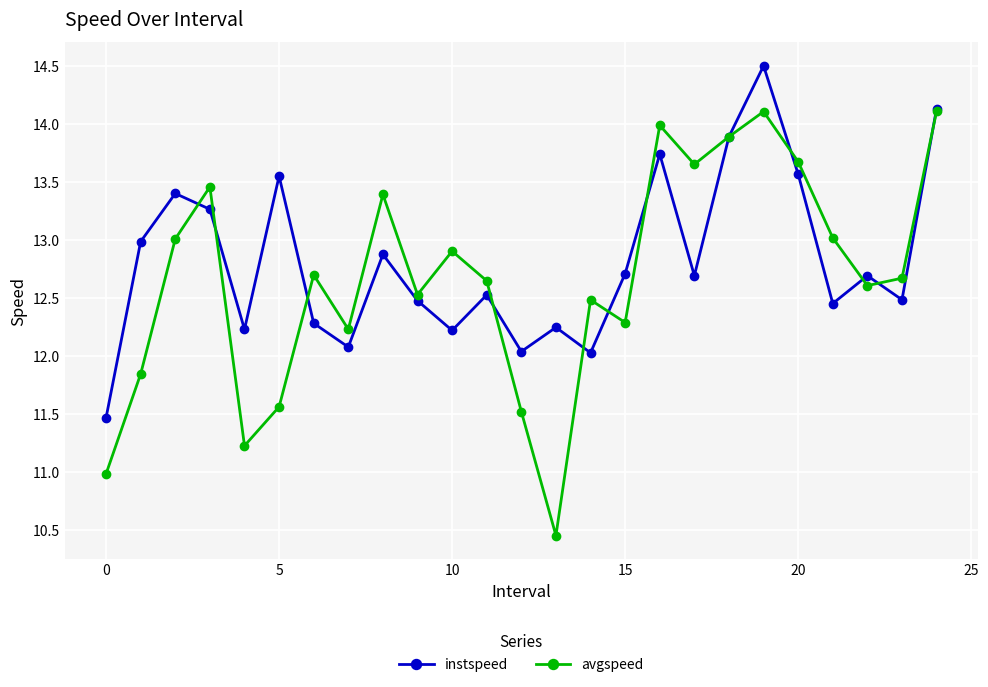

Does the chart have visible grid lines?

Yes